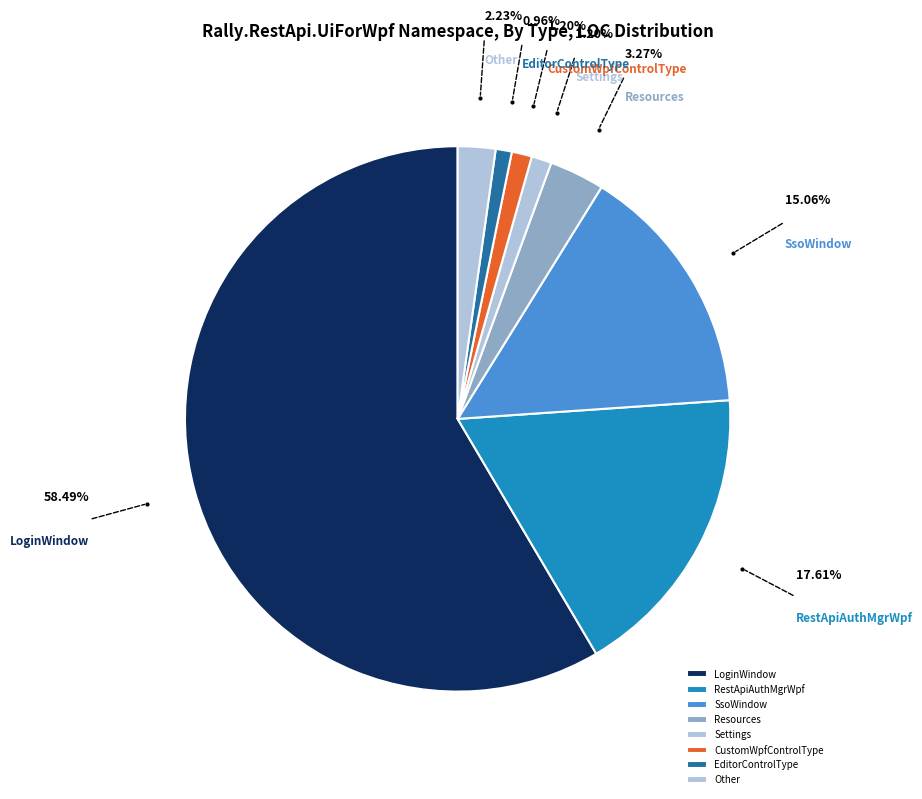

How many slices are in this pie chart?

8